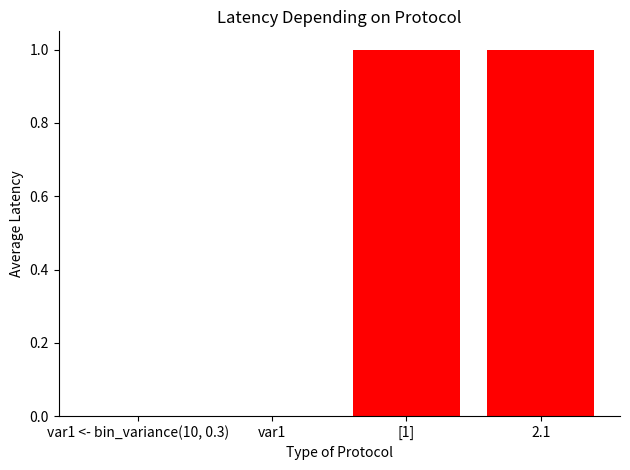

True or false: the data shows 1 at 2.1.

True